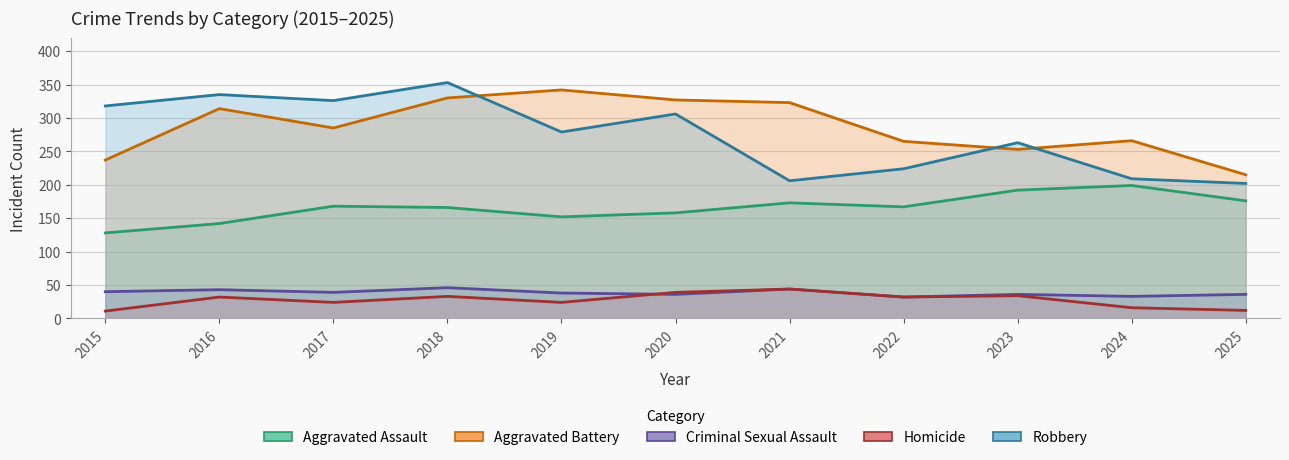

At how many categories does at least one series exceed 335?

2